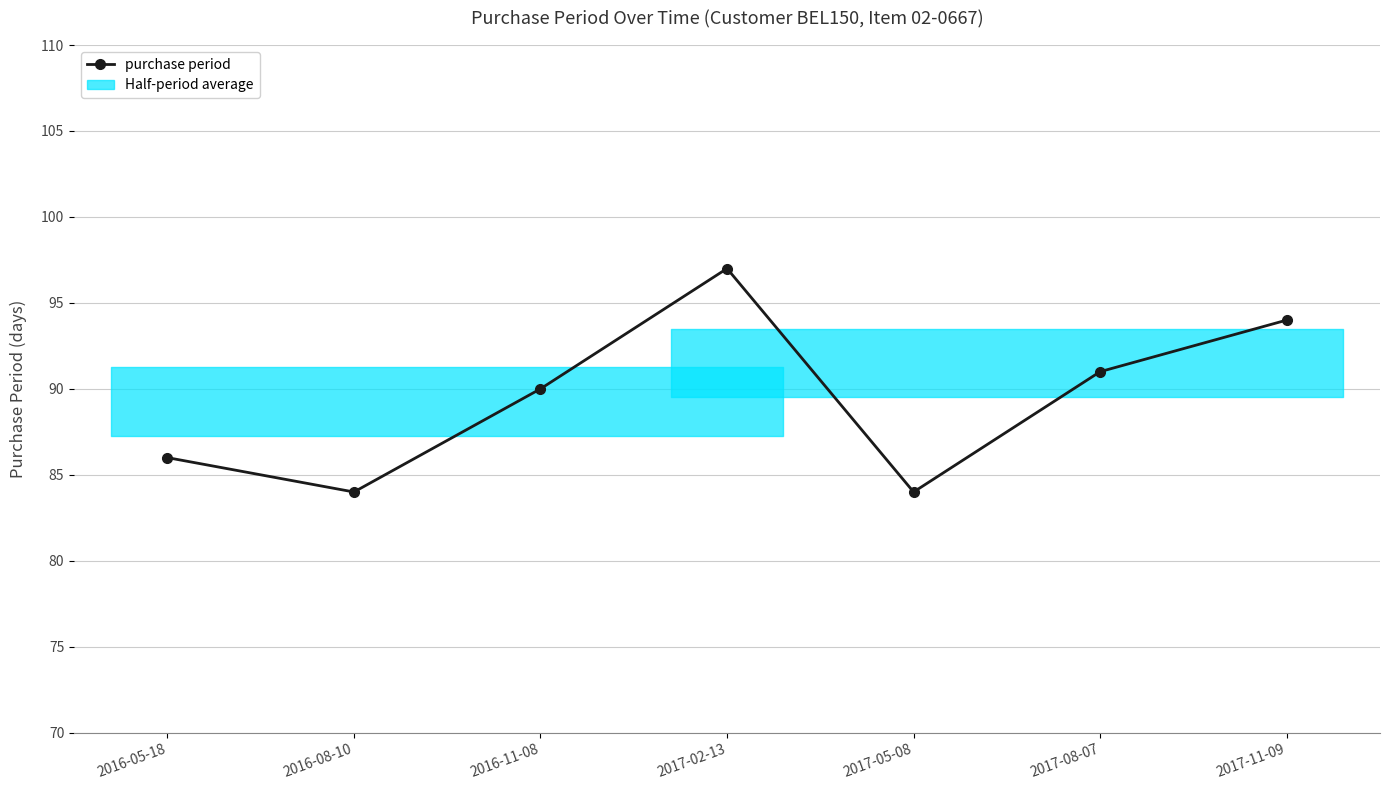

What is the difference between the second highest and minimum values?

10